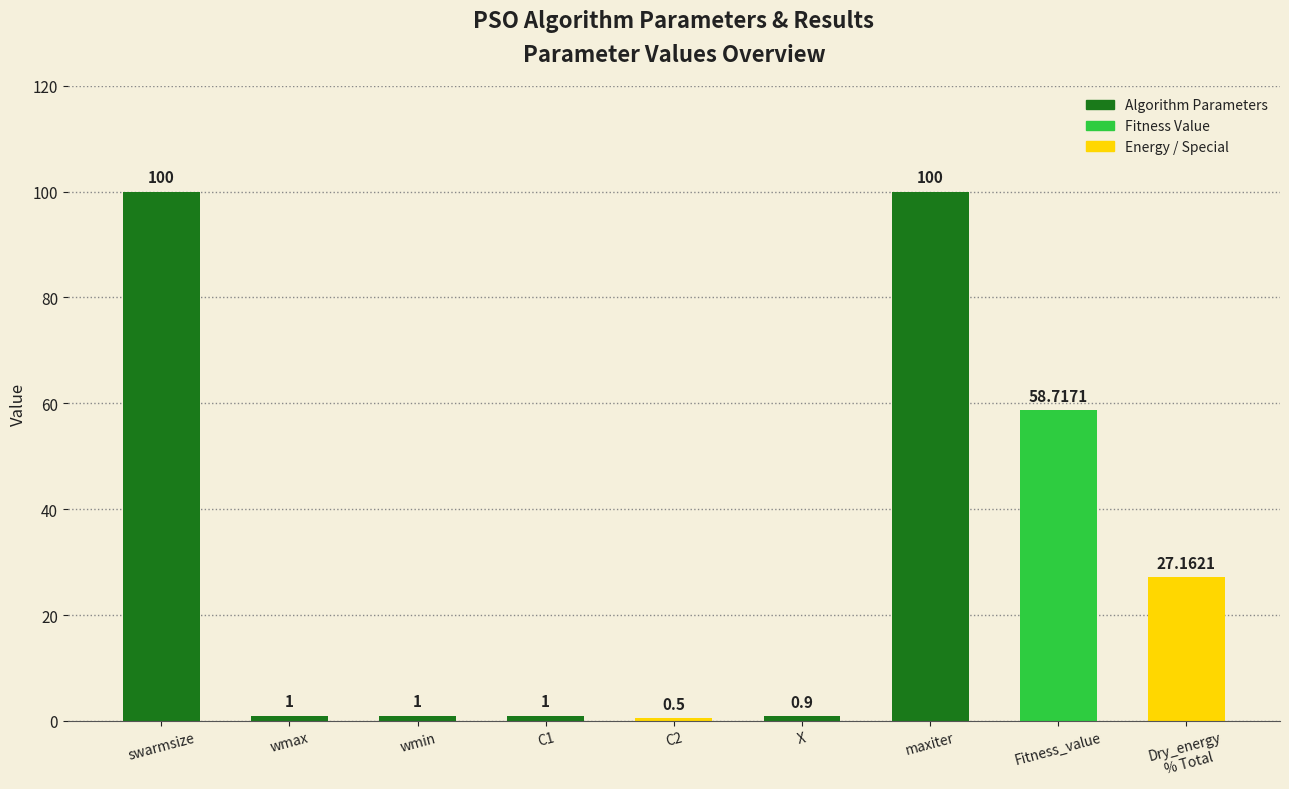

What is the smallest value displayed?

0.5